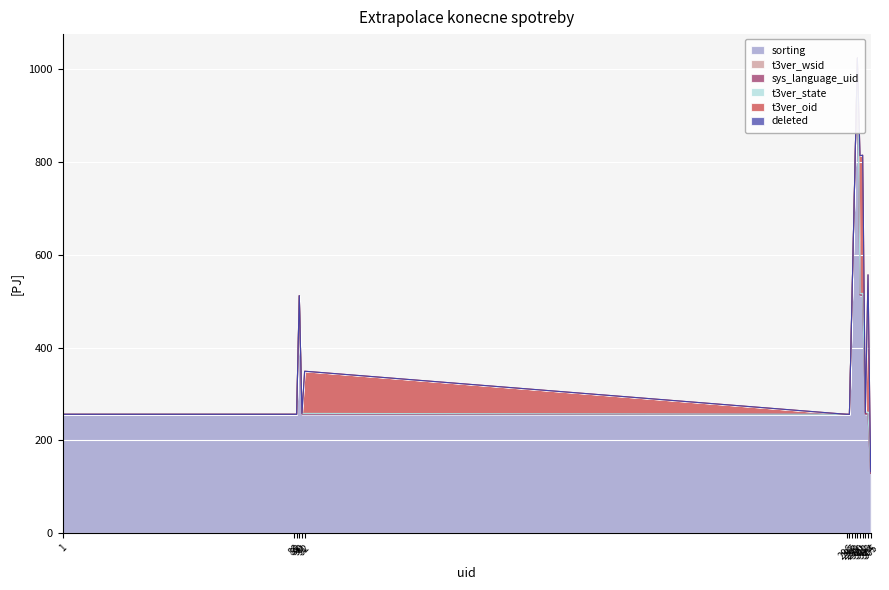

Does the chart display data point markers on the line(s)?

No